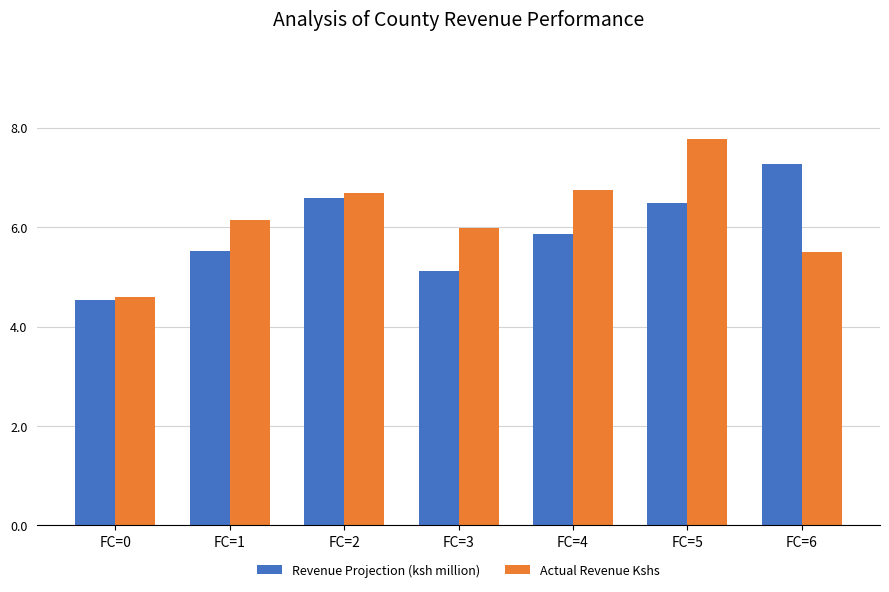

The Revenue Projection (ksh million) series shows 6.7 at FC=0. True or false?

False